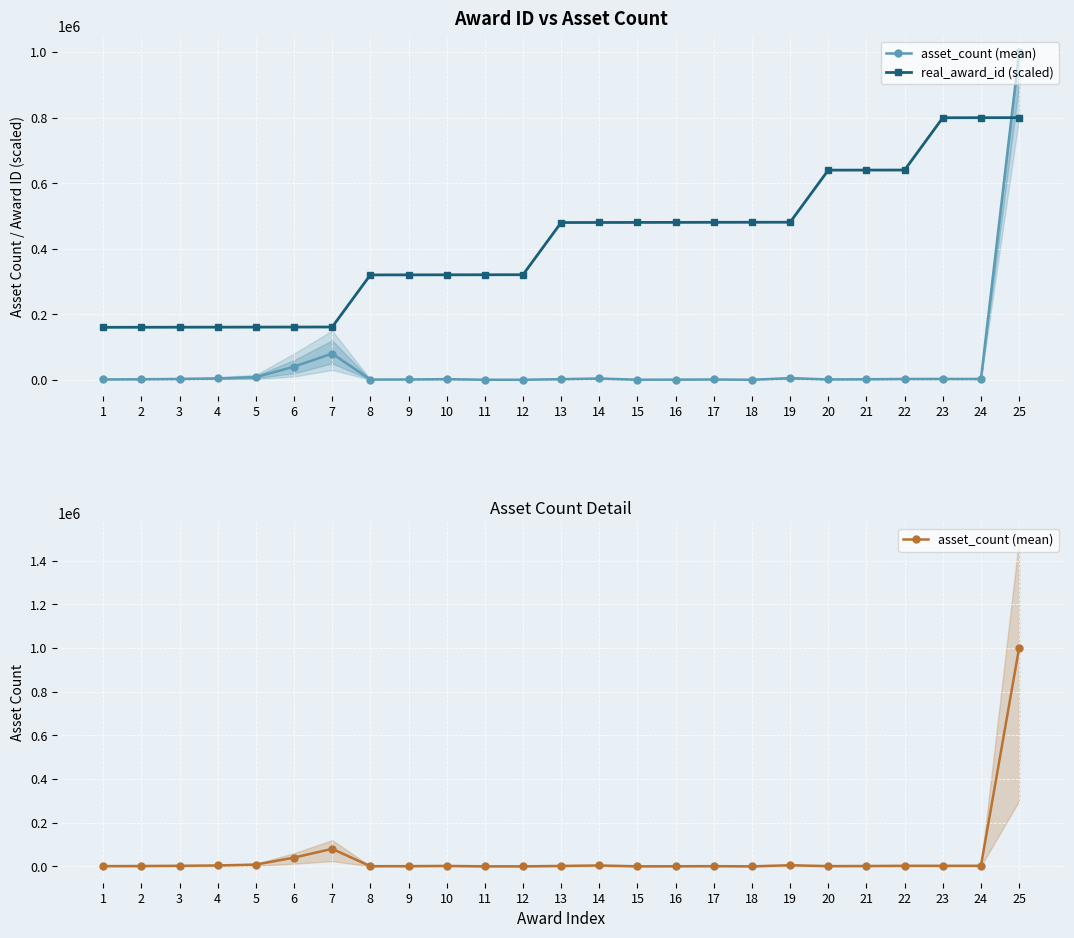

At which category is the sum across all series the highest?

25